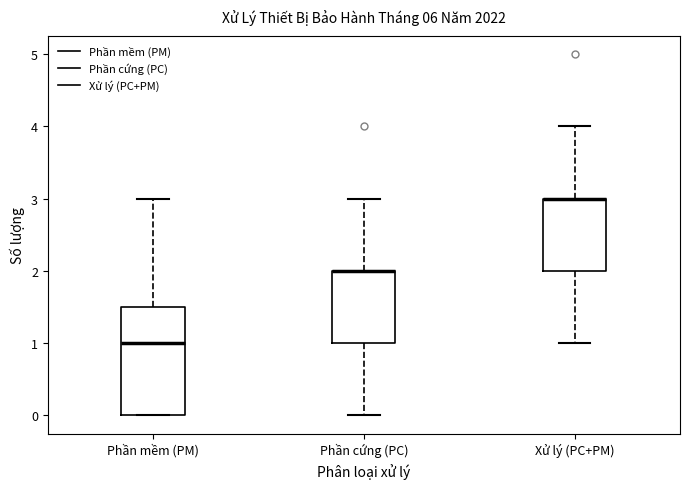

Reading left to right, transcribe this box plot: for each box, give where its median line is, the range the box spans, and where its two whiskers end, as read against the y-axis. The values are not printed on the chart, so give them approximately, as read against the axis.

Phần mềm (PM): median 1.0, box 0.0 to 1.5, whiskers 0.0 to 3.0
Phần cứng (PC): median 2.0 (drawn on the box's upper edge), box 1.0 to 2.0, whiskers 0.0 to 3.0
Xử lý (PC+PM): median 3.0 (drawn on the box's upper edge), box 2.0 to 3.0, whiskers 1.0 to 4.0